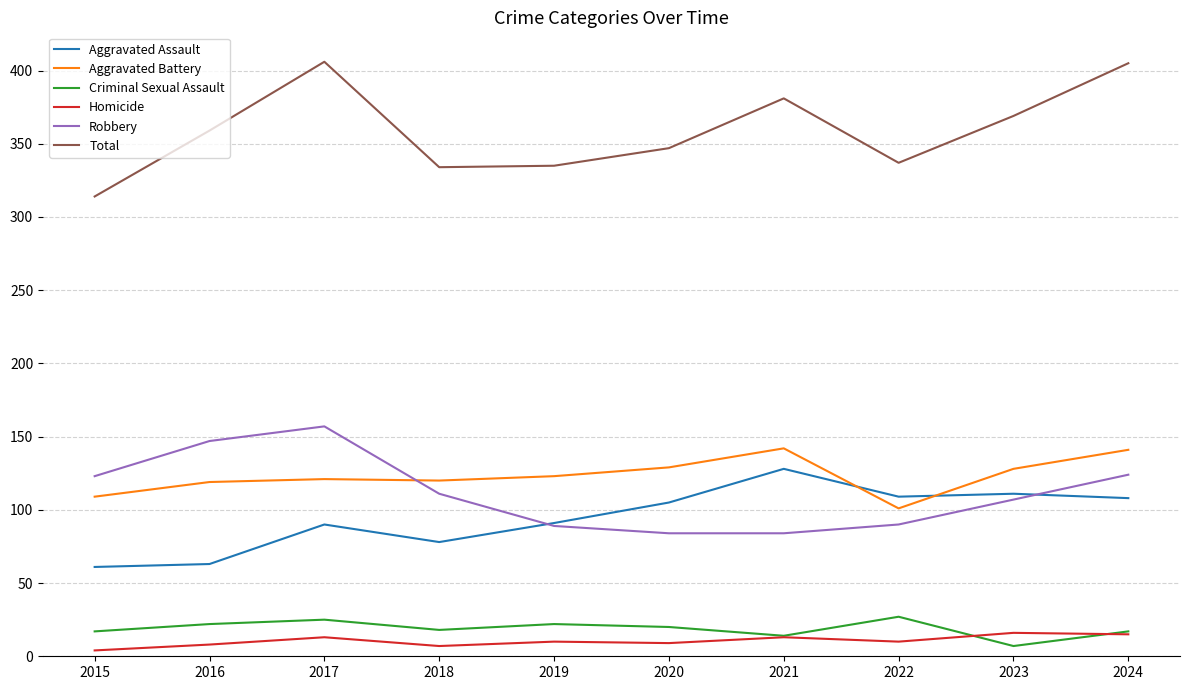

What is the difference between the highest and lowest values at 2020?

338